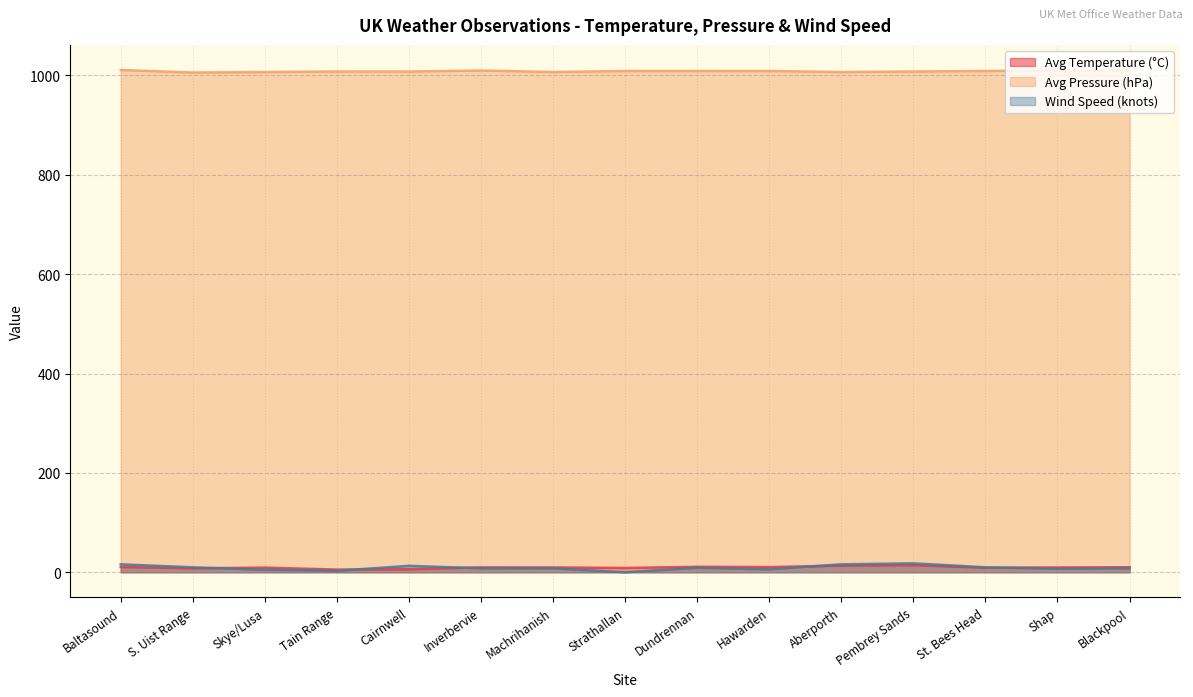

What is the maximum value shown in the chart?

1011.0